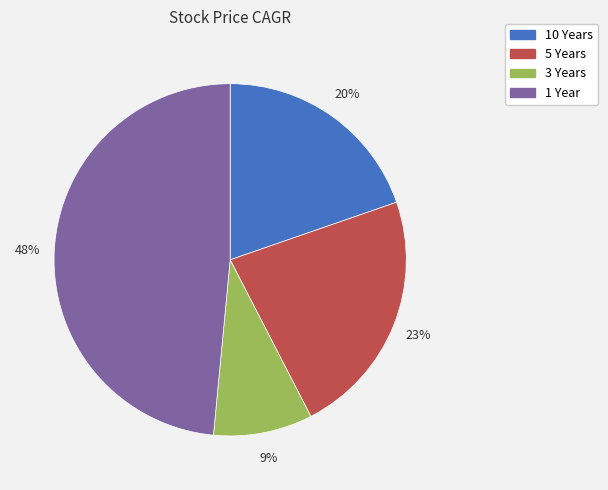

Is 3 Years the majority of the pie?

No